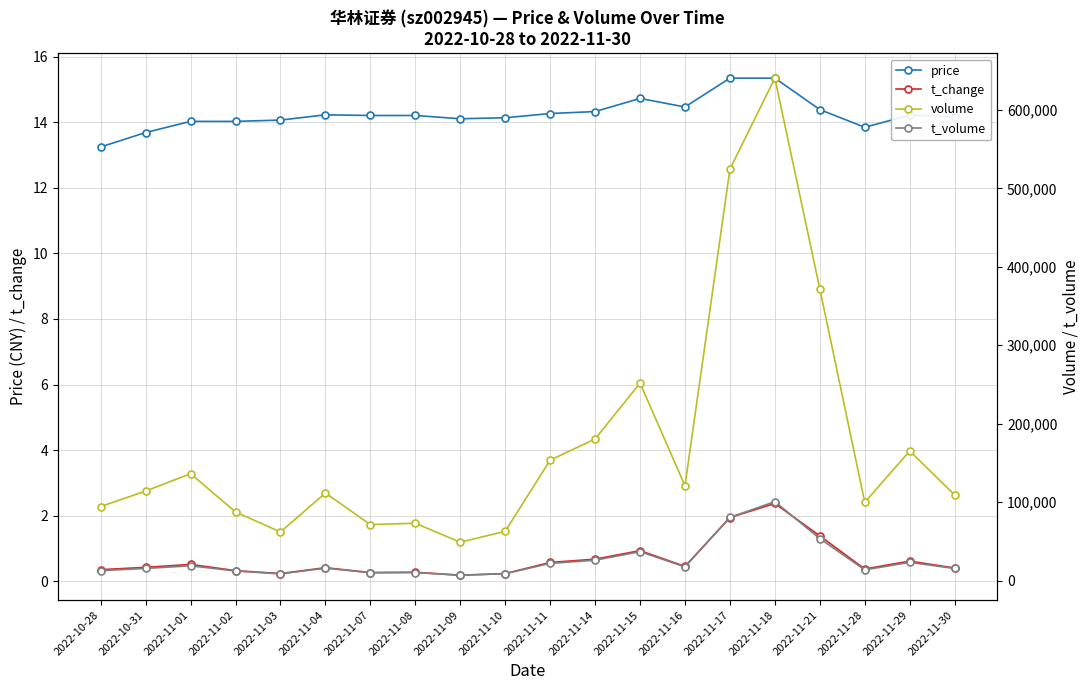

What is the greatest value displayed?

640426.0